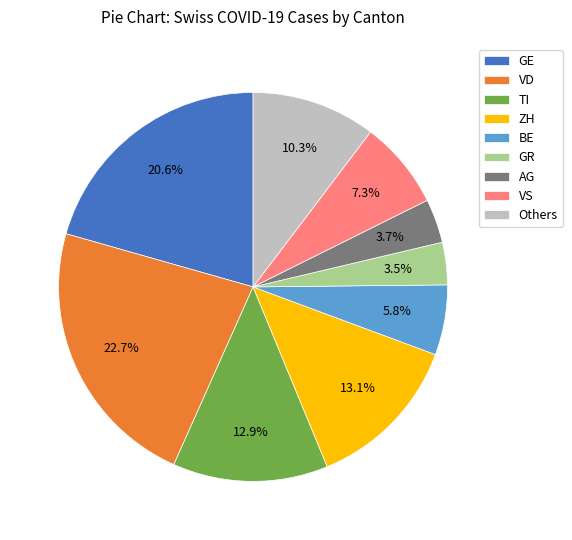

What is the largest slice in the pie chart?

VD